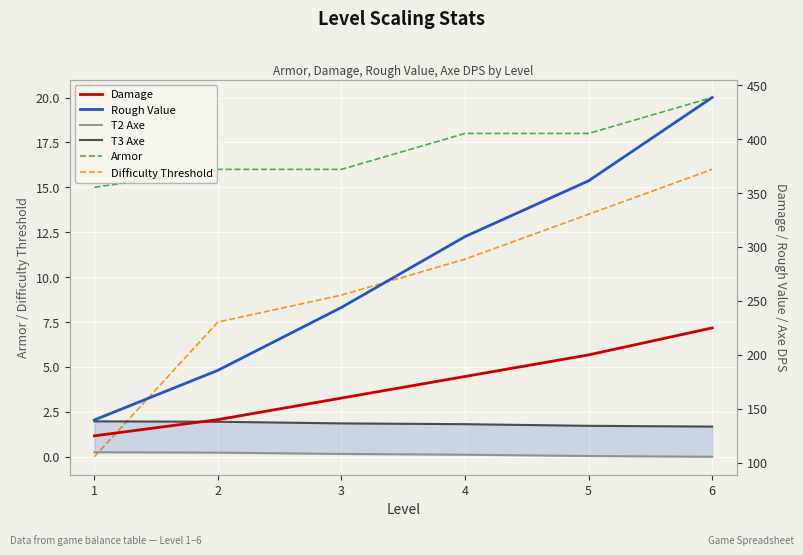

What is the maximum value for Difficulty Threshold?

16.0